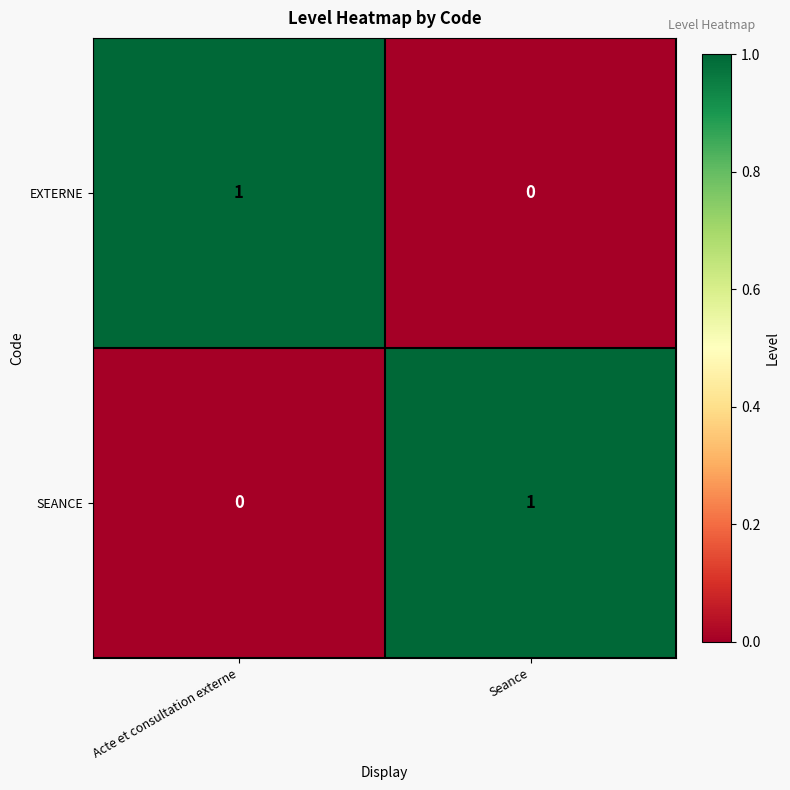

At which label does EXTERNE reach its peak?

Acte et consultation externe